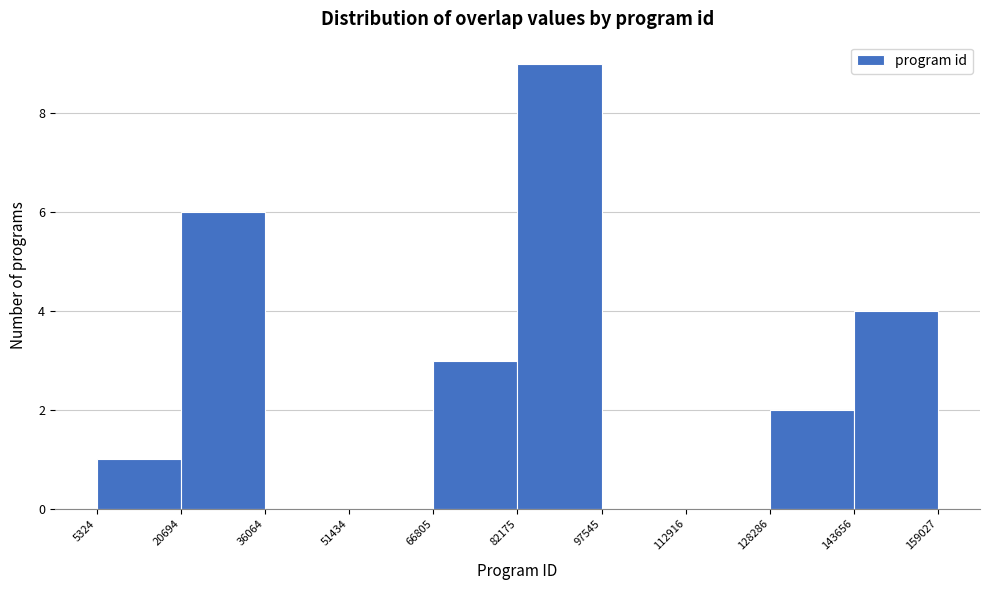

Reading left to right, transcribe this chart: for each bar, give the range it covers on the x-axis and its height. The values are not printed on the chart, so give them approximately, as read against the axis.

5324 to 20694: 1
20694 to 36064: 6
36064 to 51434: 0
51434 to 66805: 0
66805 to 82175: 3
82175 to 97545: 9
97545 to 112916: 0
112916 to 128286: 0
128286 to 143656: 2
143656 to 159027: 4